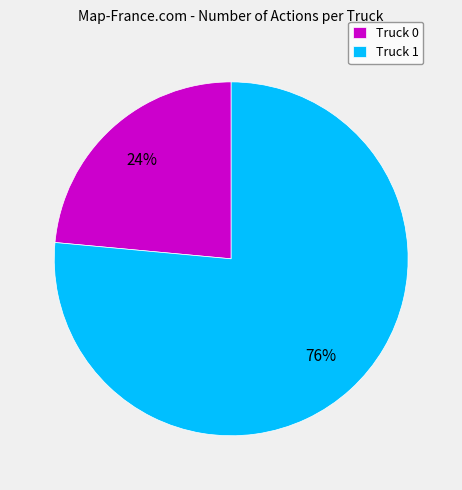

To the nearest percent, what percentage of the pie is Truck 0?

24%